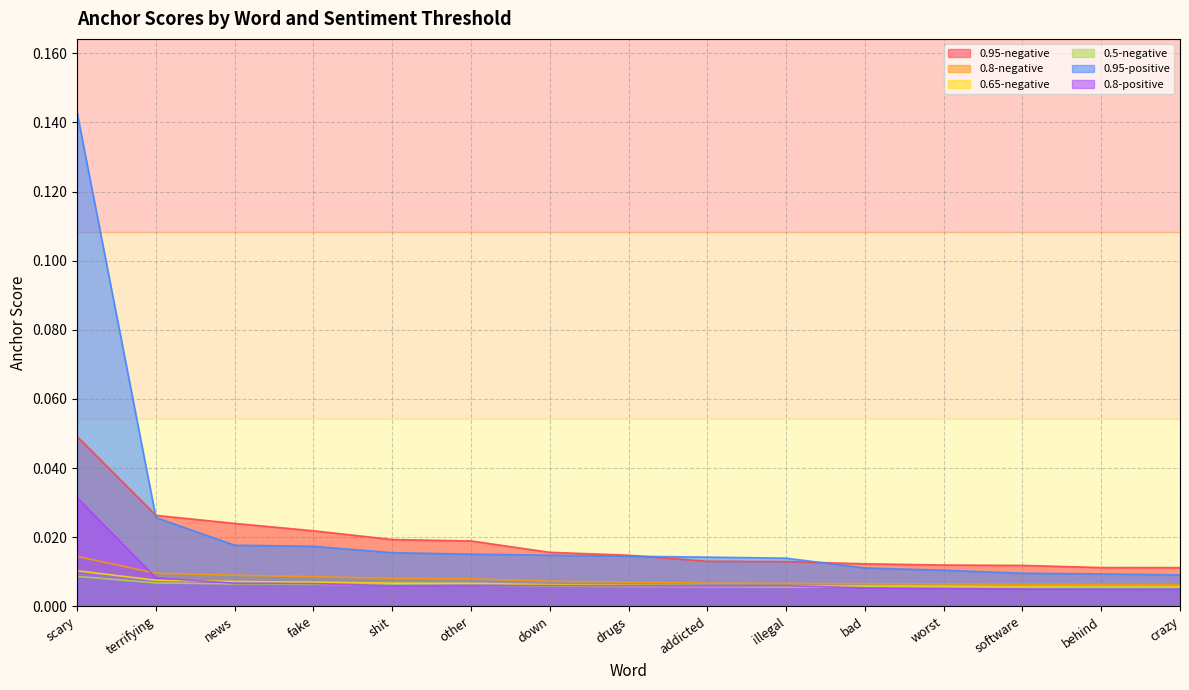

What is the total value across all series at scary?

0.3